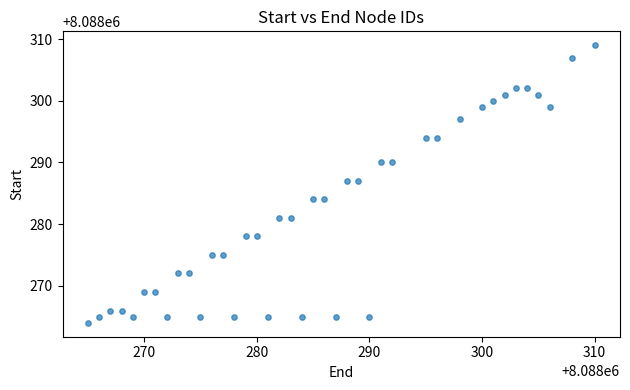

What is the range of Y values (max minus min)?

45